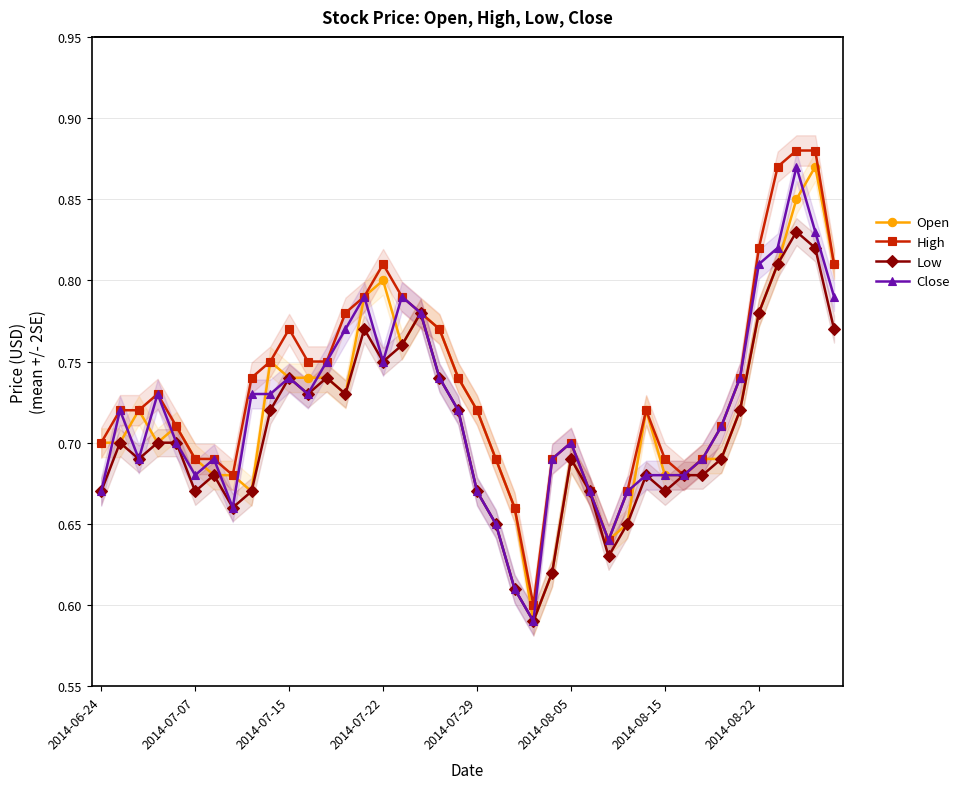

True or false: High has more than 1 interior local peaks.

True